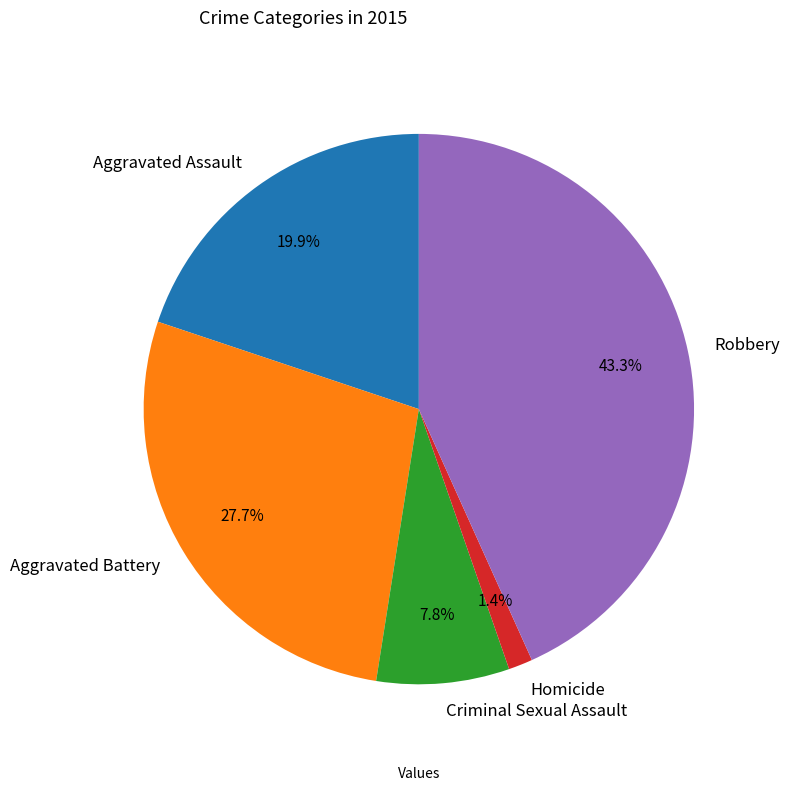

True or false: Aggravated Assault accounts for 31% of the total.

False